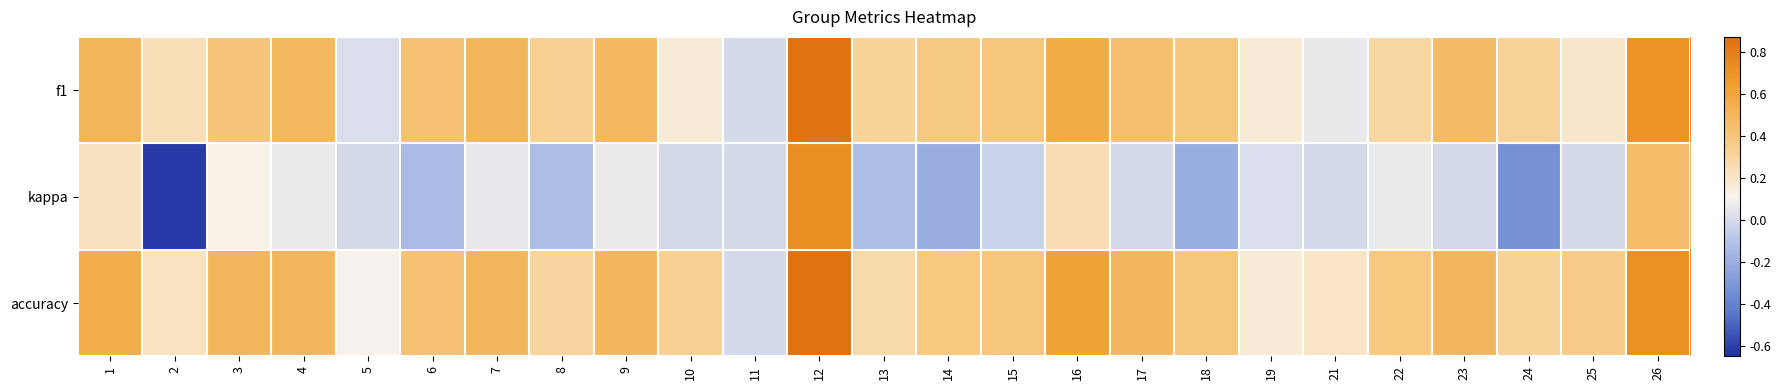

Between 4 and 15, which is larger?

4